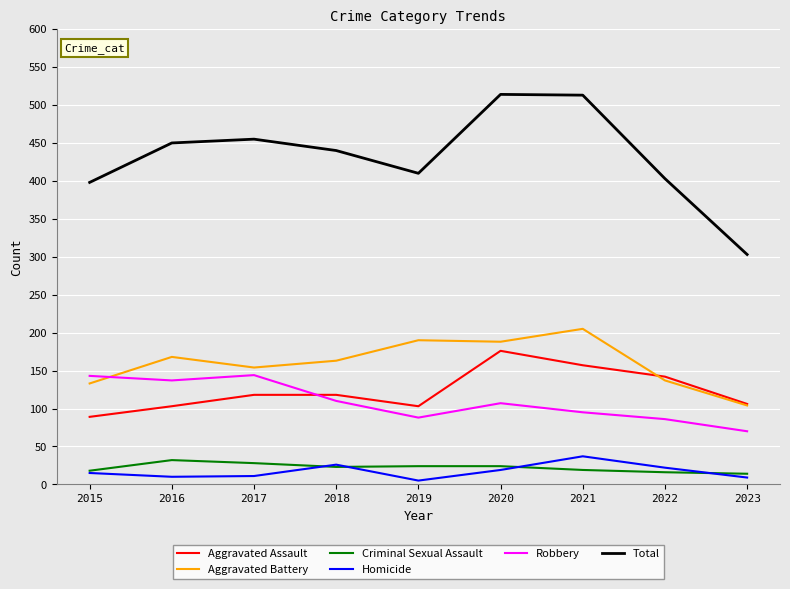

What is the difference between the highest and lowest values at 2015?

383